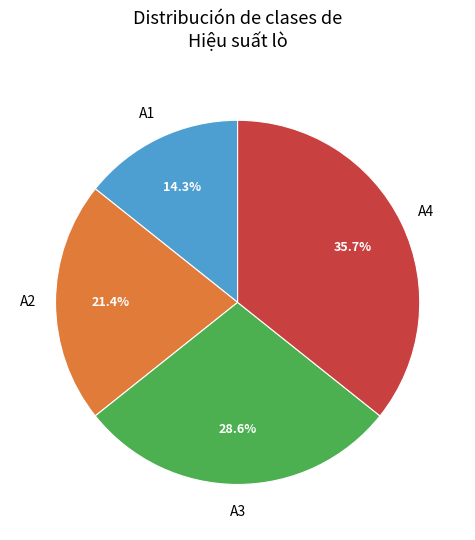

Combined, what portion of the pie is A2 and A3?

50.0%